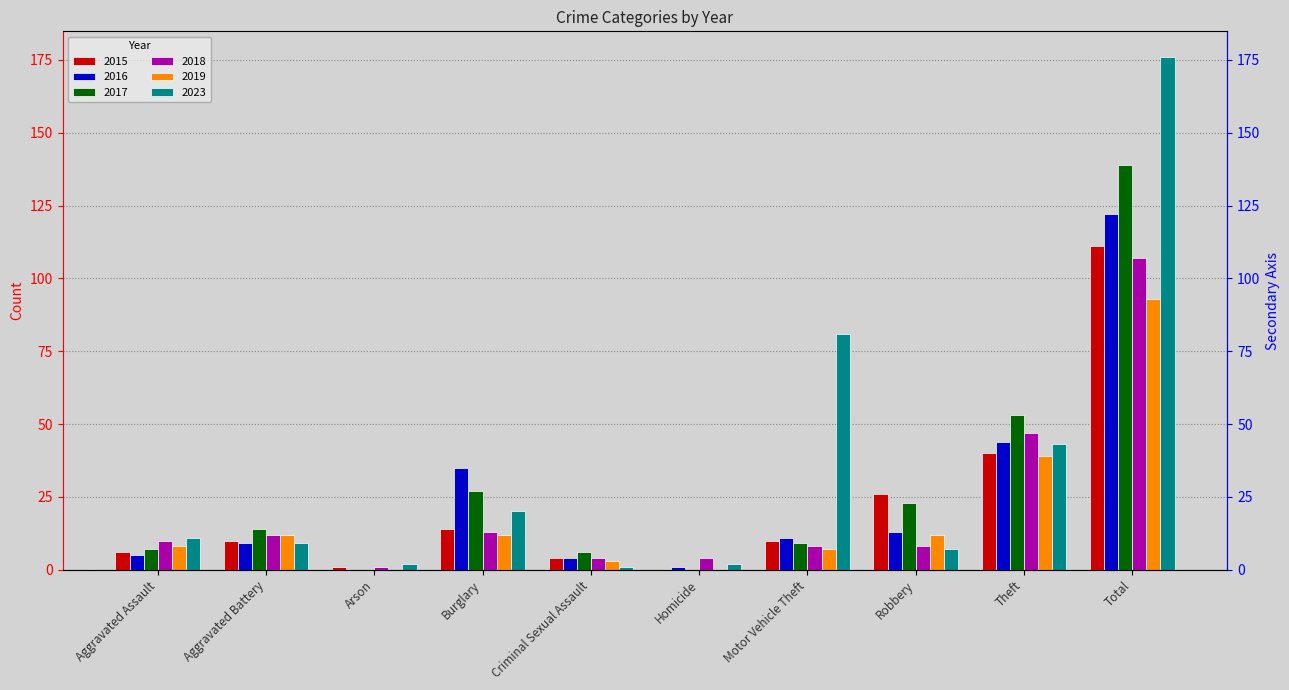

What is the total value across all series at Motor Vehicle Theft?

126